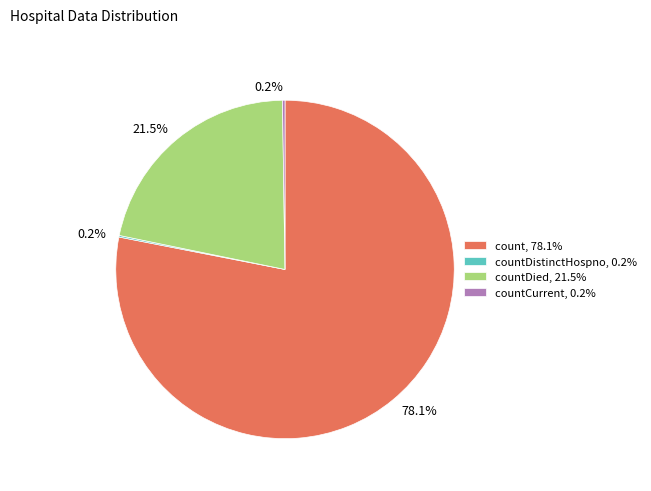

What is the majority slice?

count, 78.1%